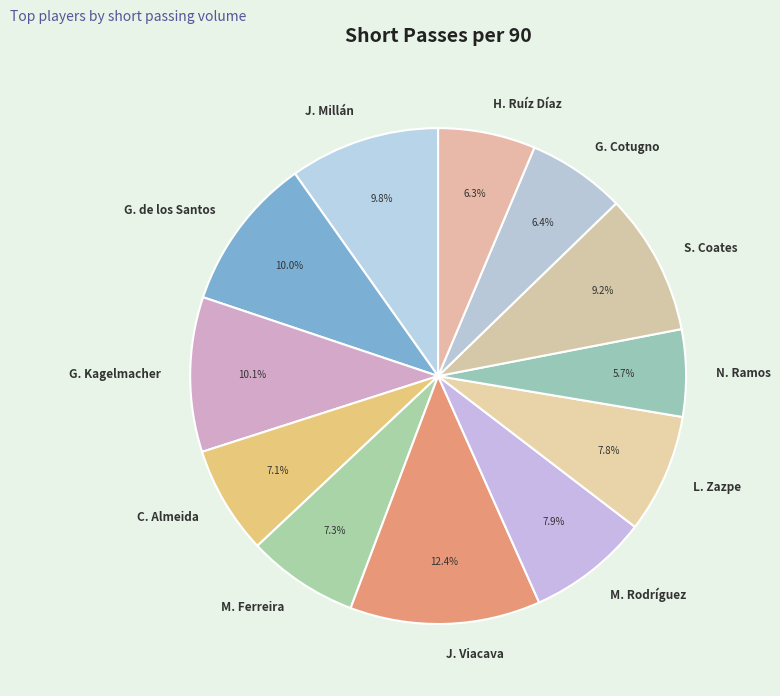

Is it true that C. Almeida is 16% of the pie?

False